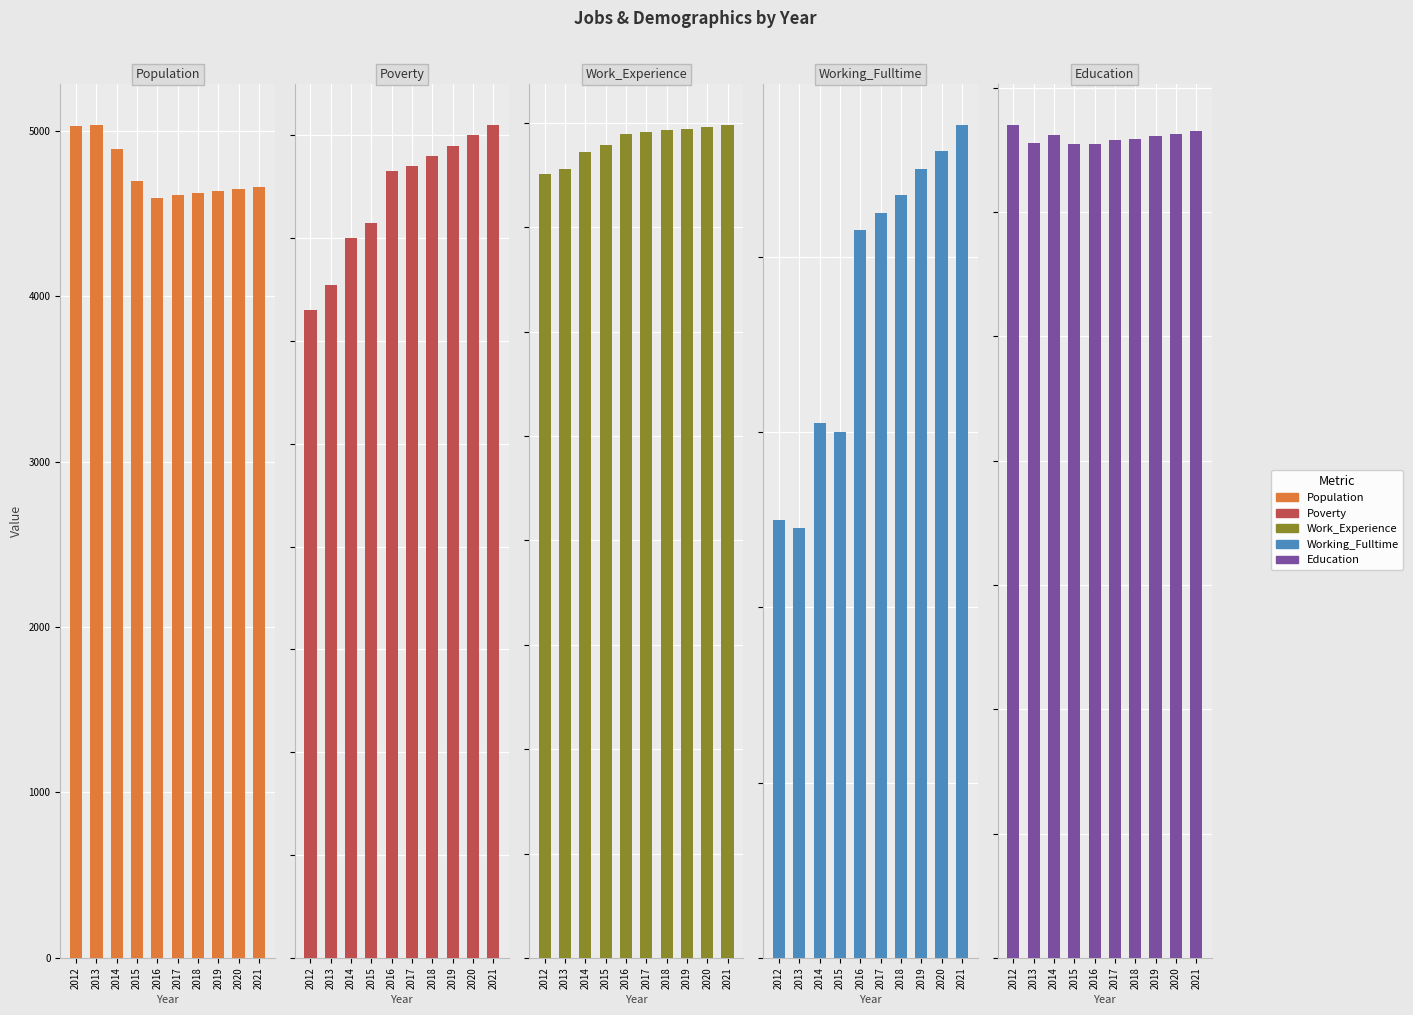

Which has a higher value, 2019 or 2015?

2015